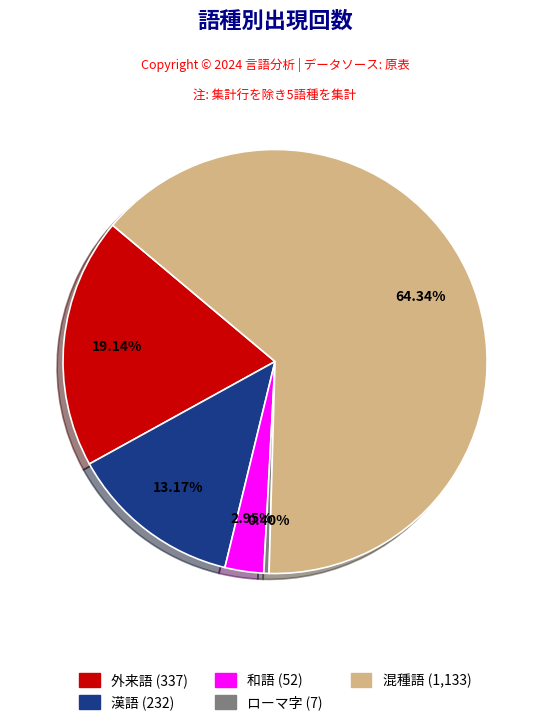

Which slice is the largest?

混種語